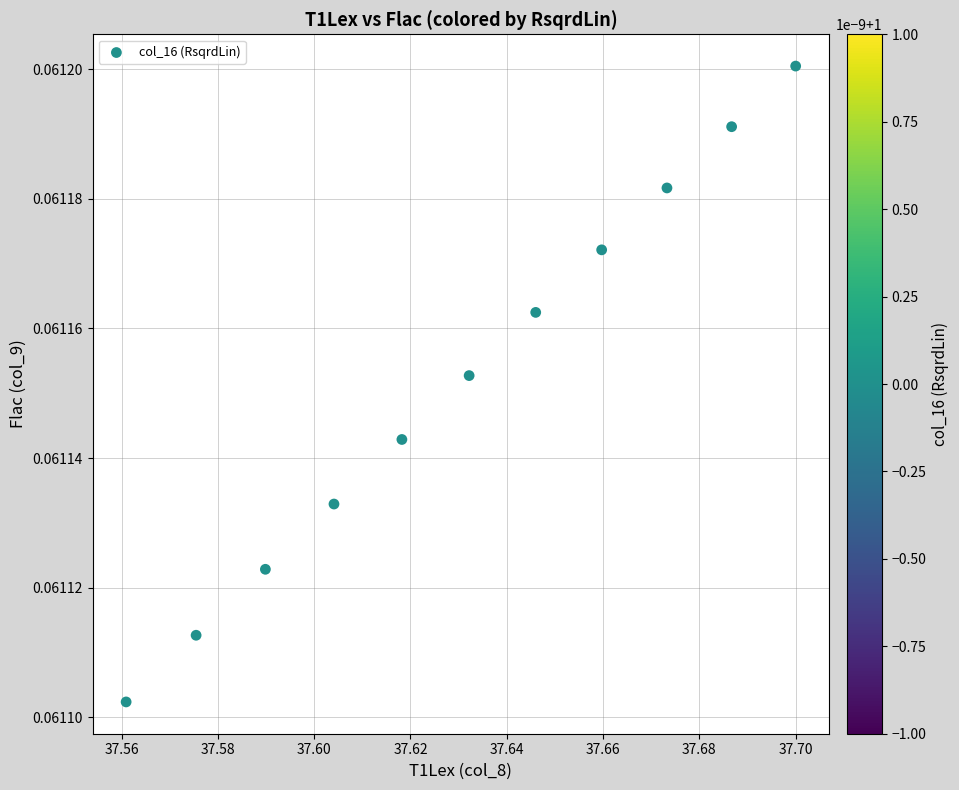

What is the average X value?

37.6